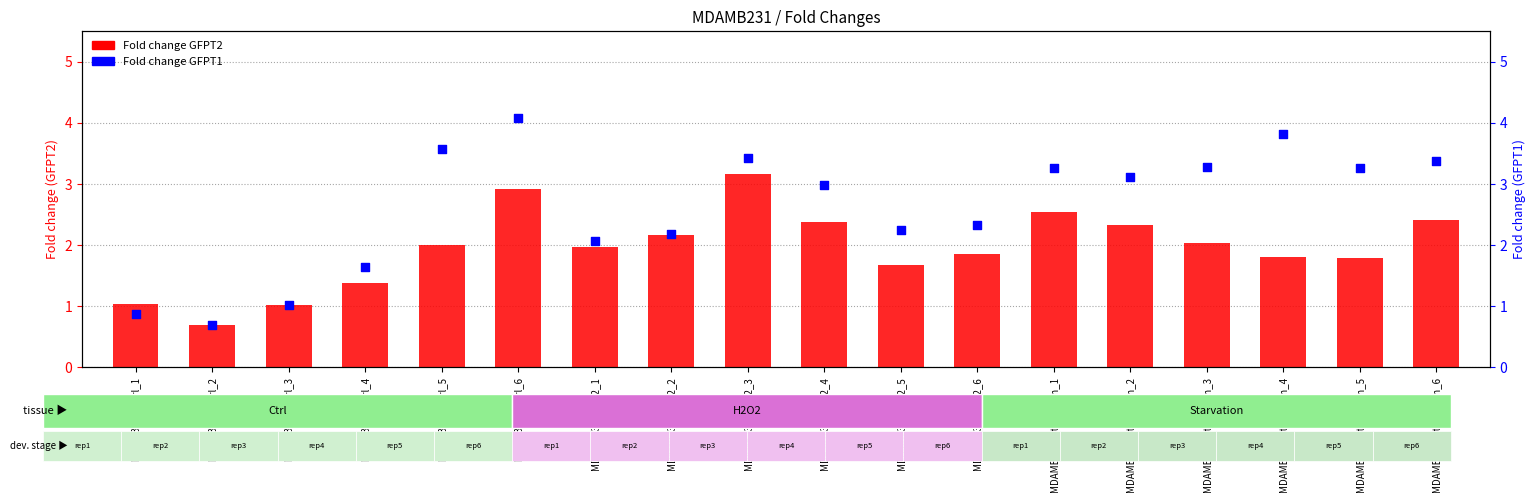

What are all the series names shown in the legend?

Fold change GFPT2, Fold change GFPT1